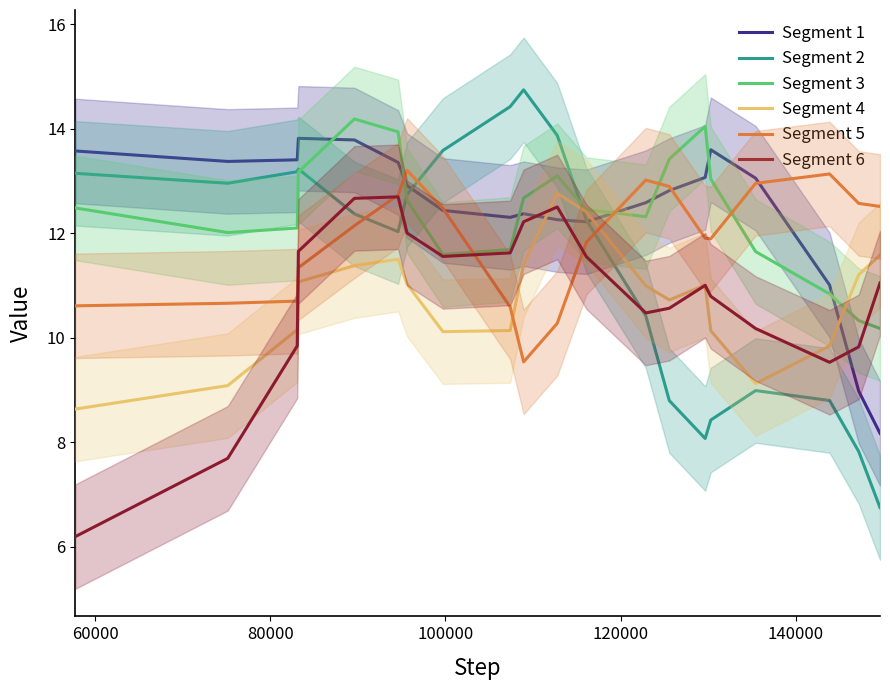

Is this an area chart (filled region under the line)?

No